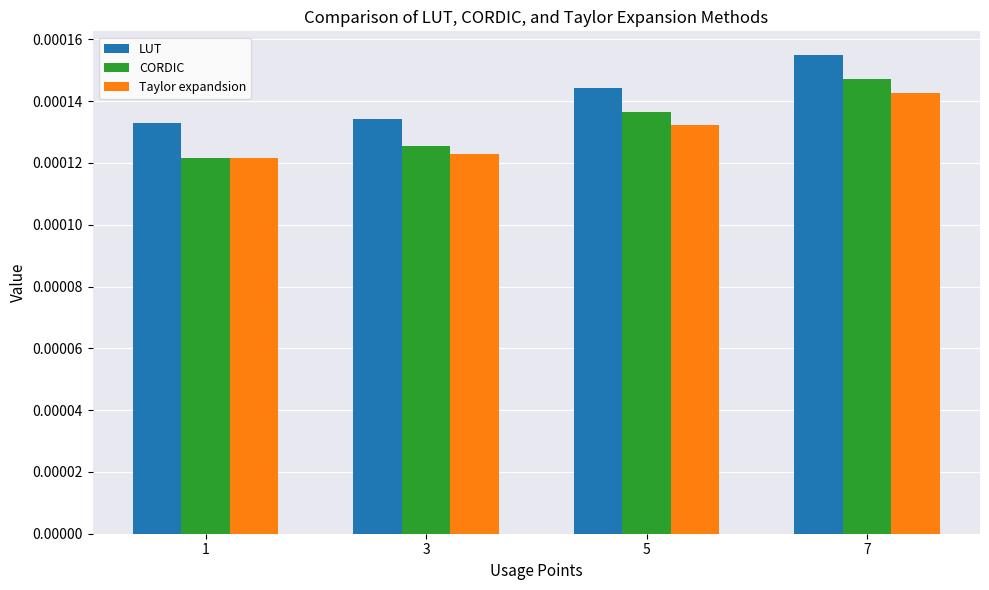

Which series changed the most between 5 and 7?

CORDIC